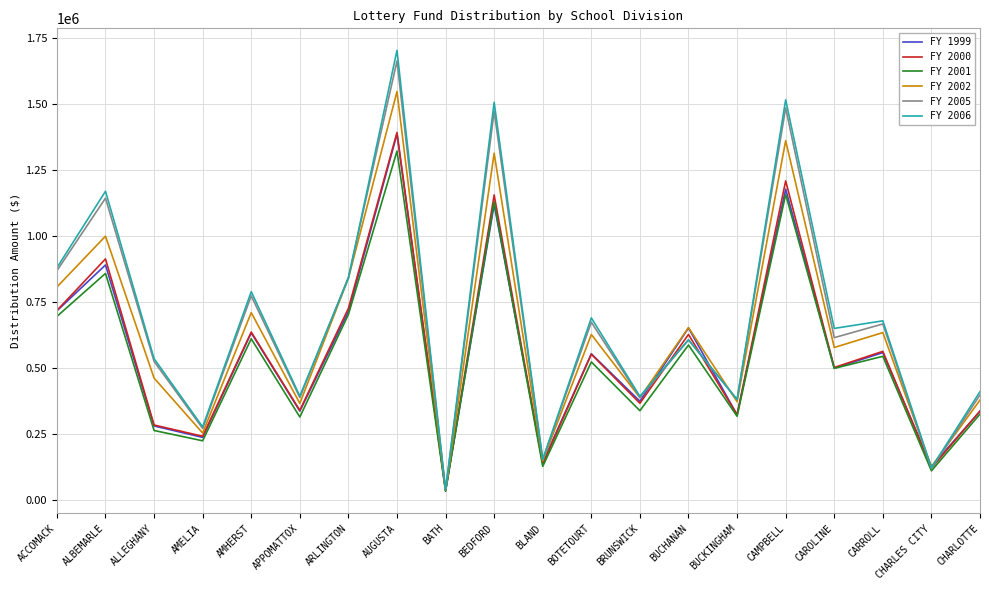

At which label does FY 2002 reach its minimum?

BATH